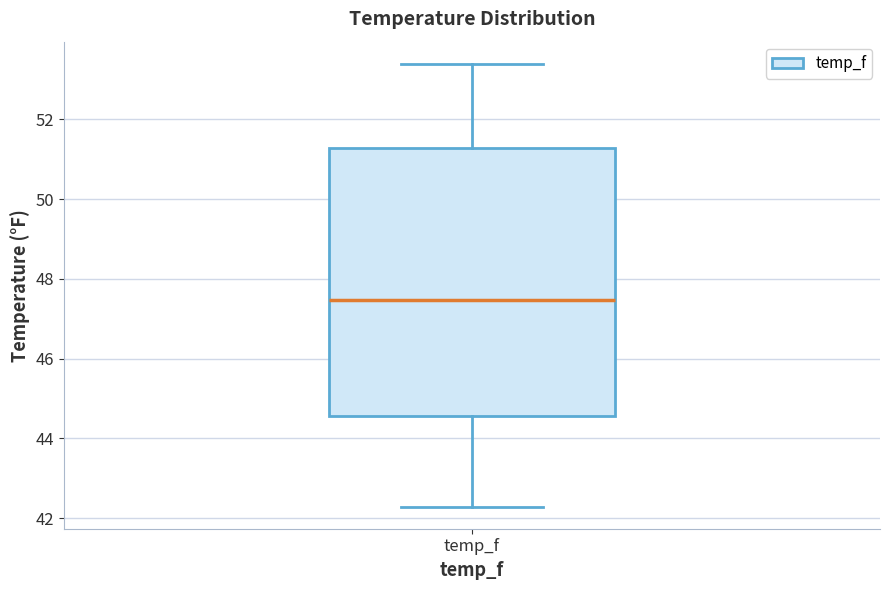

Read this box plot against the y-axis: the position of the median line, the range covered by the box, and the ends of both whiskers. The values are not printed on the chart, so give them approximately, as read against the axis.

median 47.4, box 44.6 to 51.2, whiskers 42.2 to 53.4